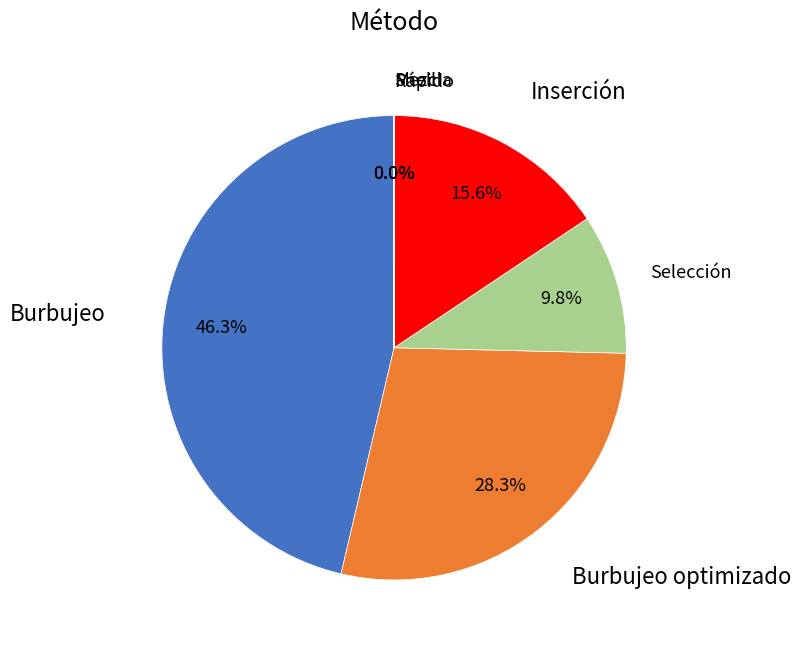

Does any single category account for the majority?

No